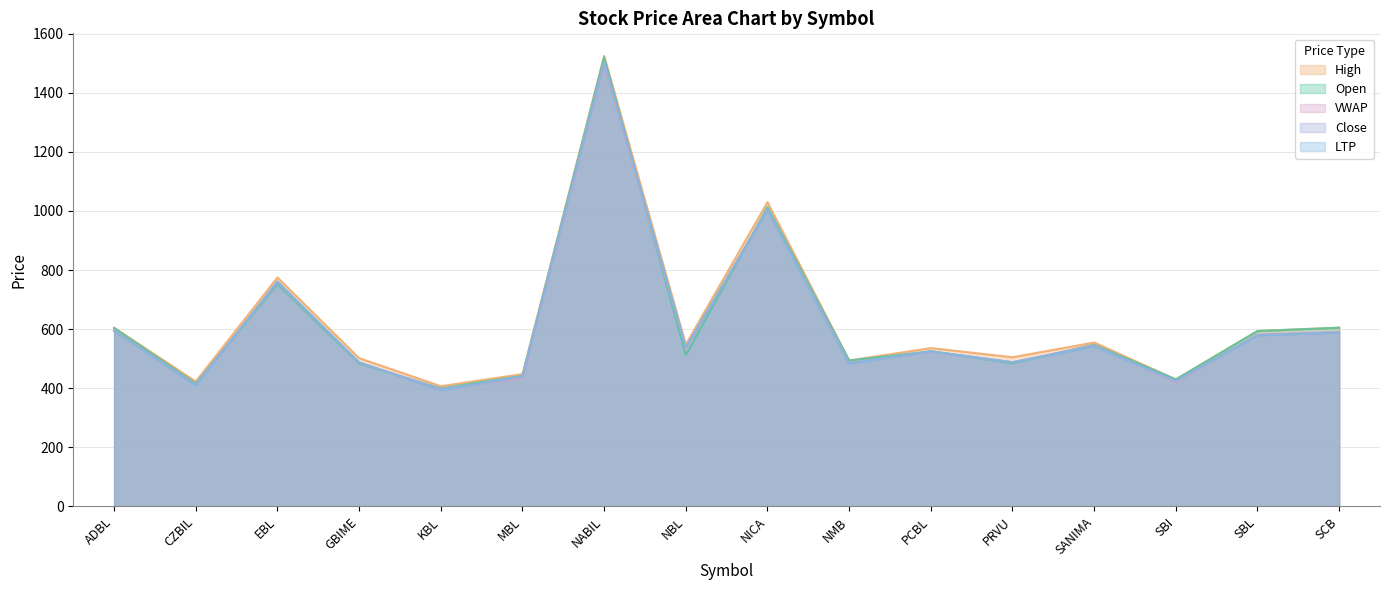

Reading left to right, transcribe all the data shown in this chart.

Open: 604.0	416.0	752.7	484.0	400.0	442.0	1520.0	512.1	1013.4	494.0	525.0	484.7	547.6	430.0	593.7	605.0
High: 604.9	423.0	775.0	502.0	407.0	448.0	1525.0	548.0	1030.0	494.0	536.0	505.0	555.0	430.0	593.7	605.0
Close: 594.0	410.0	761.1	487.5	394.0	440.0	1505.0	538.8	1004.0	483.5	525.0	488.0	542.0	425.0	579.0	589.0
LTP: 594.0	410.0	761.1	487.5	394.0	440.0	1505.0	538.8	1004.0	483.5	525.0	488.0	542.0	425.0	579.0	589.0
VWAP: 595.2	412.0	758.6	487.1	397.5	433.6	1495.6	533.8	1005.9	485.4	523.1	487.9	545.1	420.3	582.1	590.8